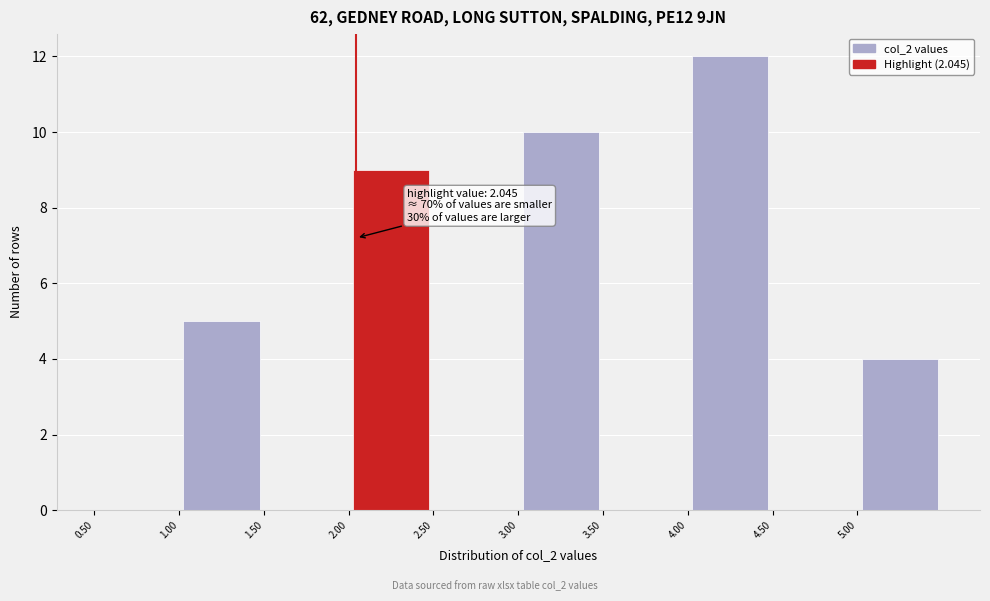

Which range on the x-axis has the tallest bar?

4.0 to 4.5